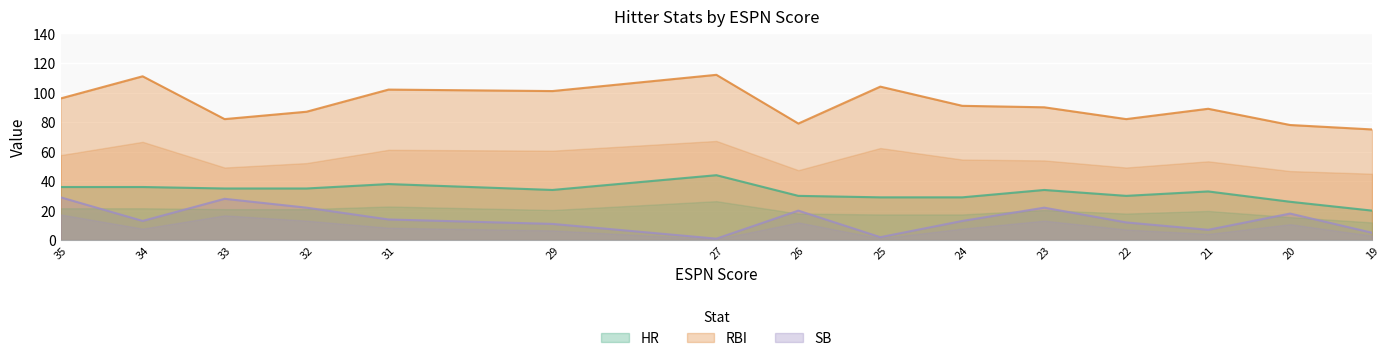

At which label does SB first exceed 13?

35